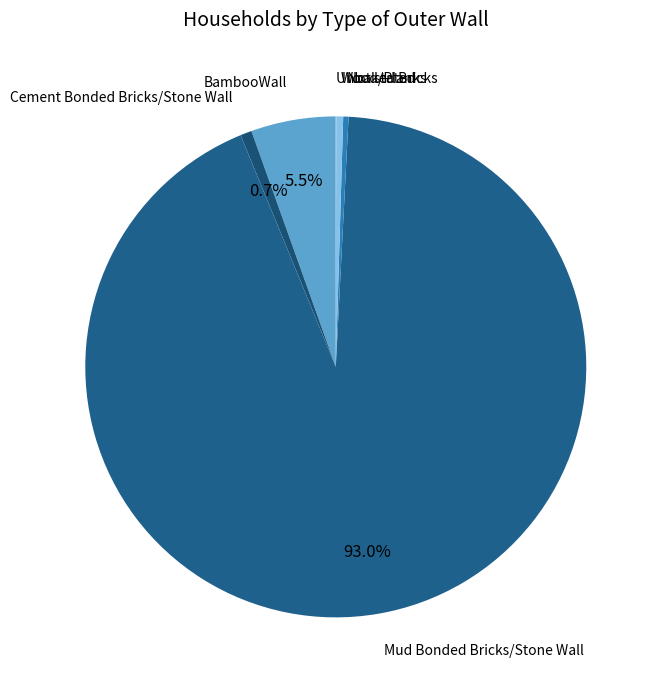

Do Not stated and Mud Bonded Bricks/Stone Wall together represent more than half of the pie?

Yes